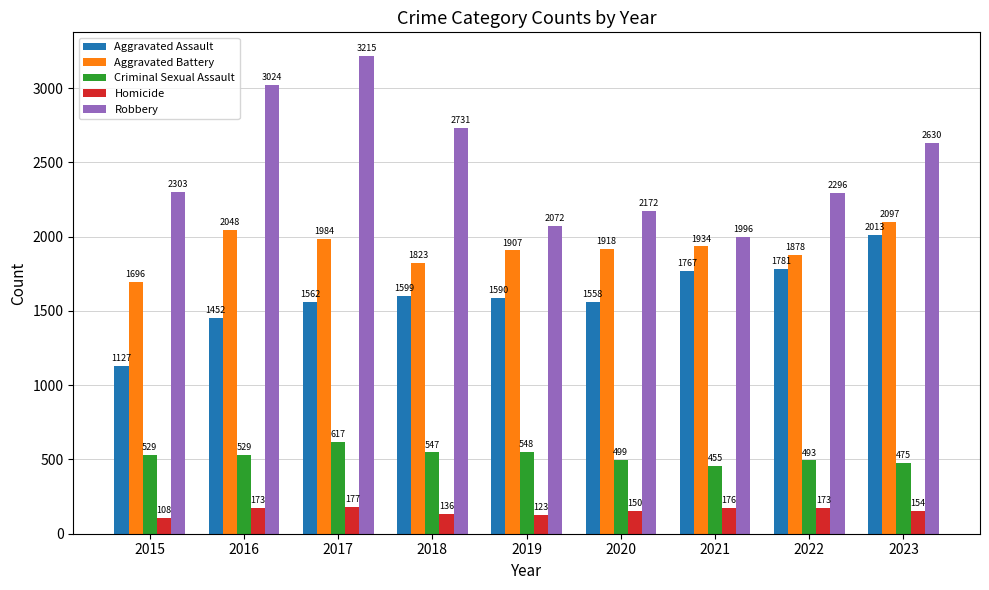

What is the value of the Aggravated Battery bar at the 7th from the left?

1934